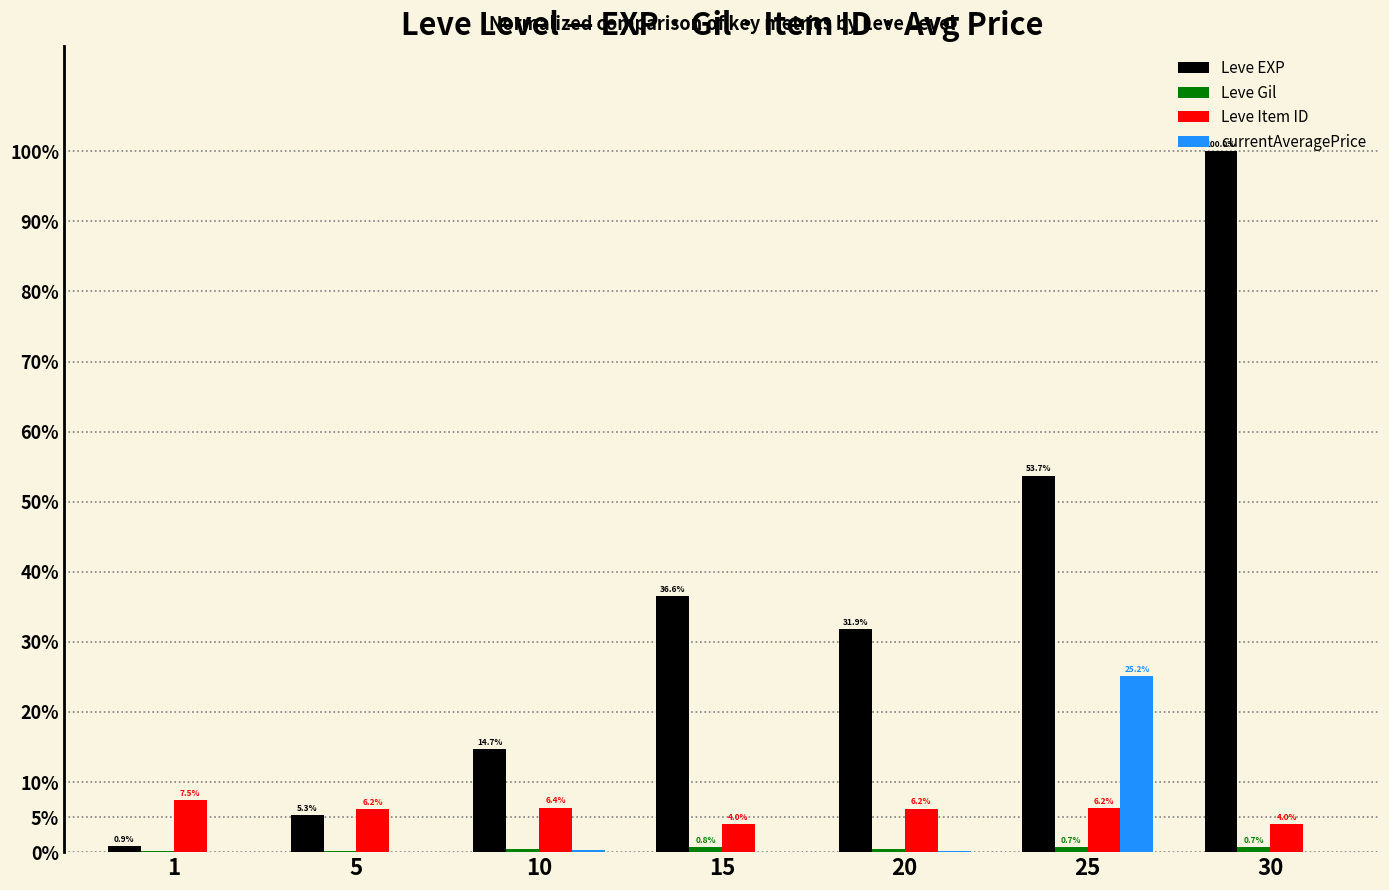

Which series changed the most between 5 and 25?

Leve EXP